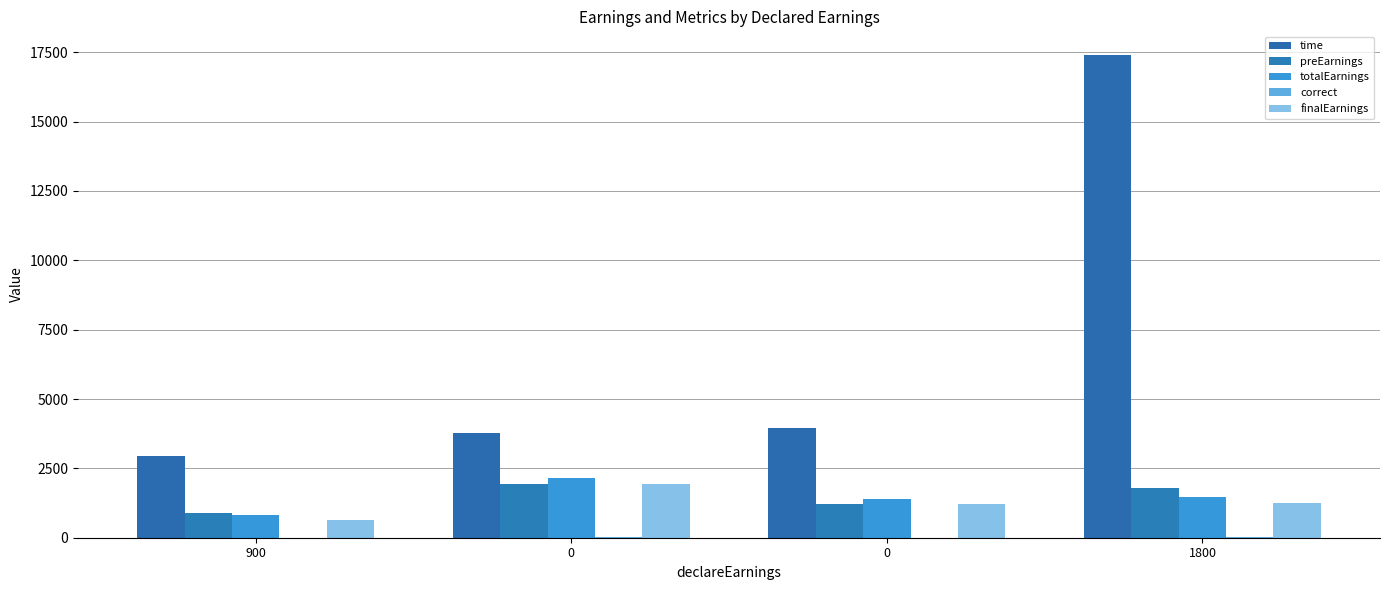

The totalEarnings series shows 515.6 at 0. True or false?

False